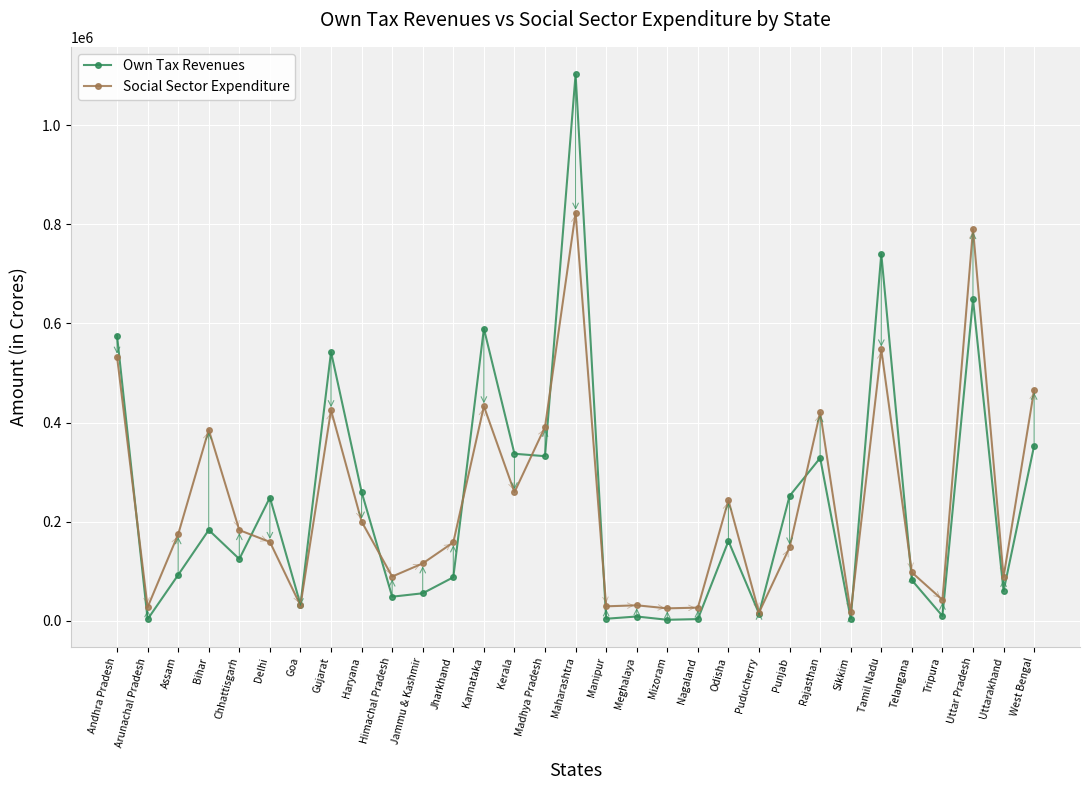

True or false: Social Sector Expenditure has more than 2 interior local peaks.

True